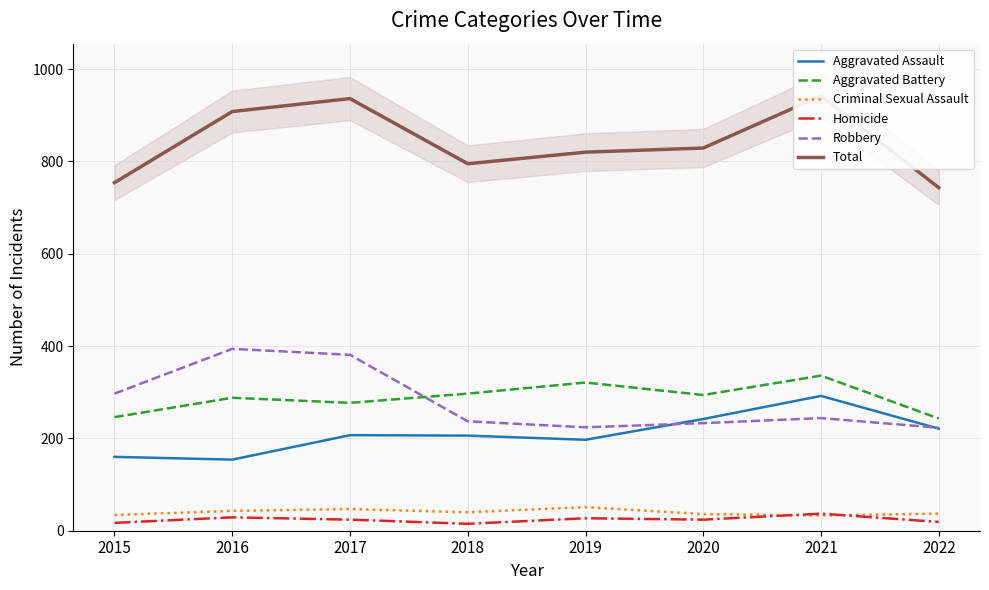

Is it true that Criminal Sexual Assault equals 43 at 2016?

True